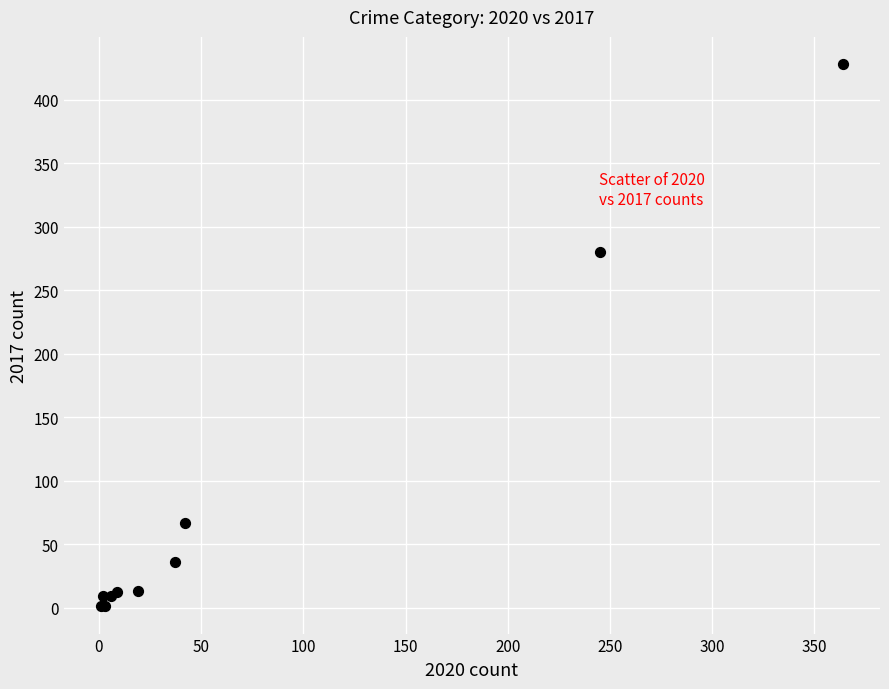

What Y value in the scatter plot is closest to 214?

280